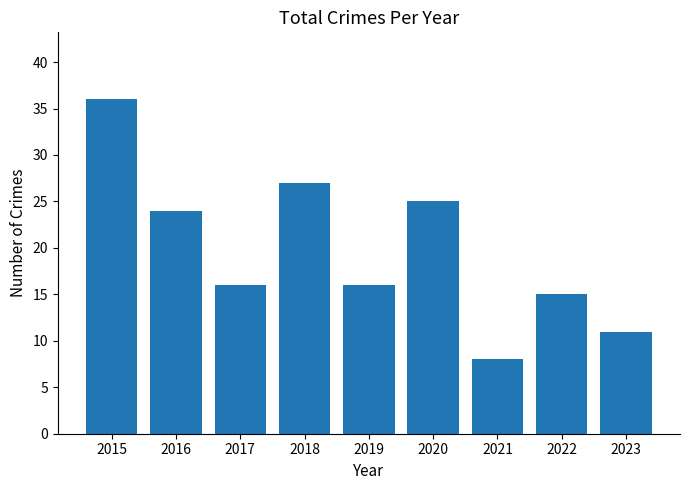

Which label corresponds to the largest value in the chart?

2015